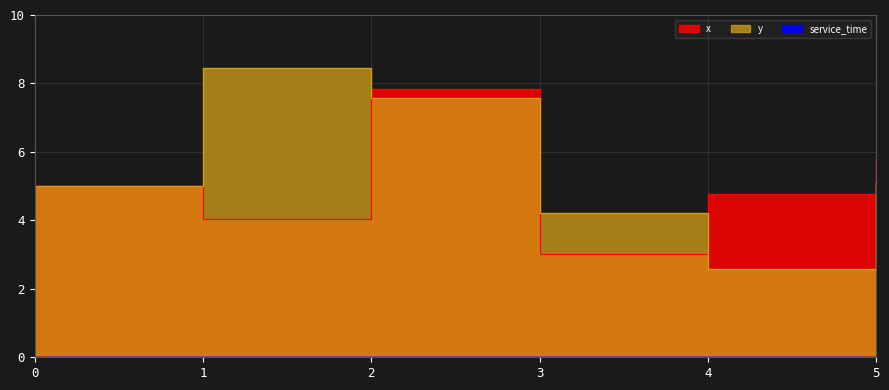

What is the sum of all y values?

32.9